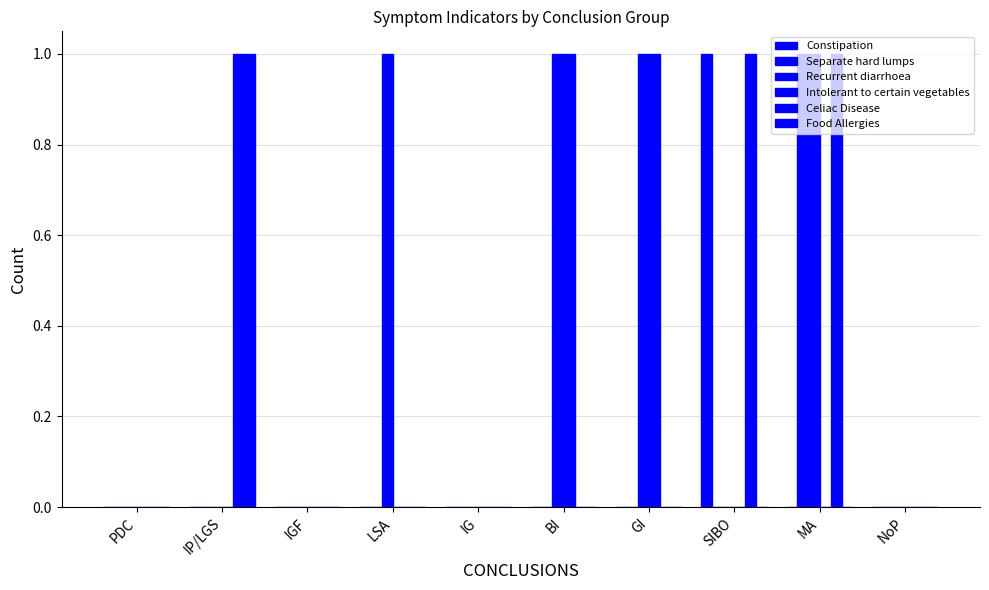

Rank the categories by Constipation value from highest to lowest.

SIBO, PDC, IP/LGS, IGF, LSA, IG, BI, GI, MA, NoP